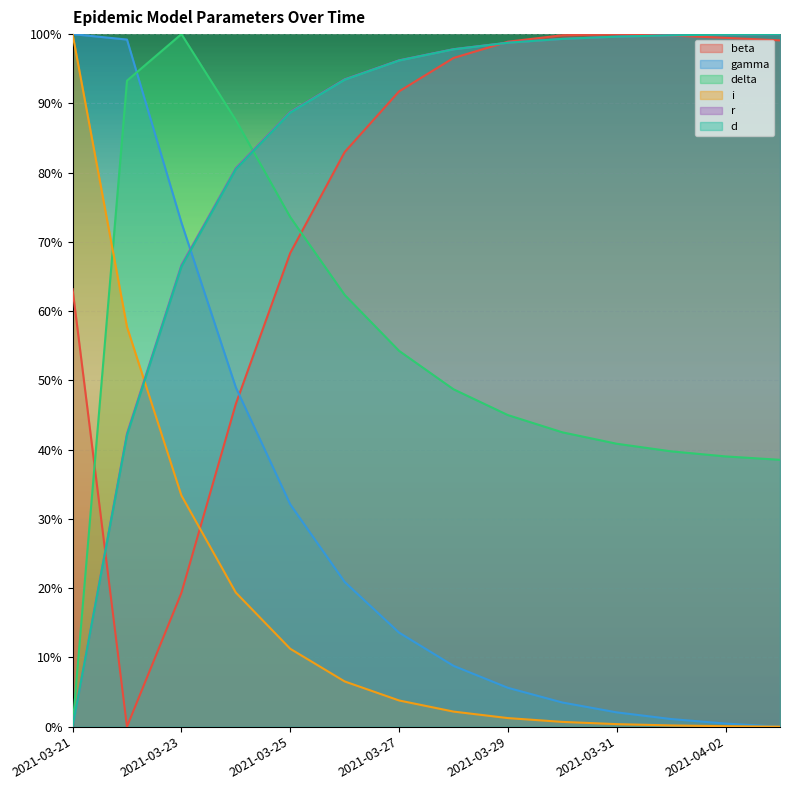

What are all the series names shown in the legend?

beta, gamma, delta, i, r, d